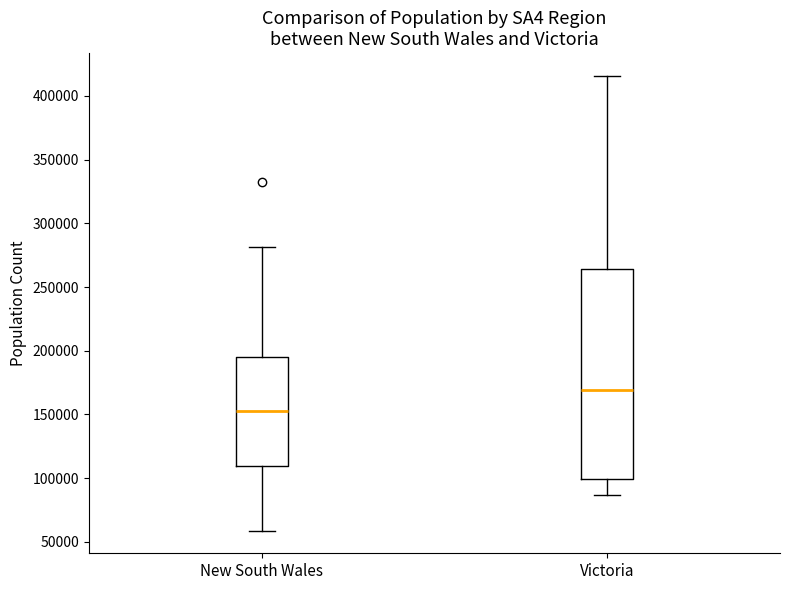

Reading left to right, read every box against the y-axis: the position of its median line, the range the box covers, and the ends of its whiskers. The values are not printed on the chart, so give them approximately, as read against the axis.

New South Wales: median 150000, box 110000 to 195000, whiskers 60000 to 280000
Victoria: median 170000, box 100000 to 265000, whiskers 85000 to 415000